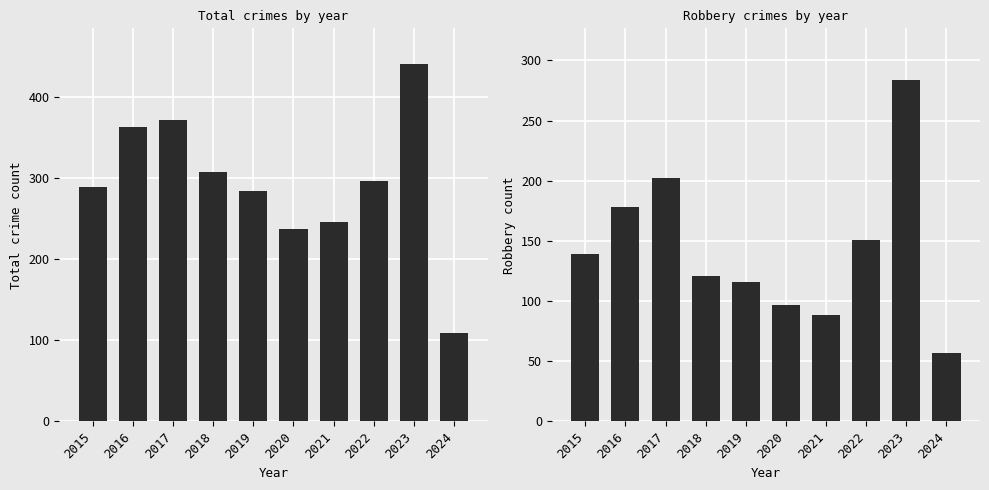

How many data points in Total are above 296?

4